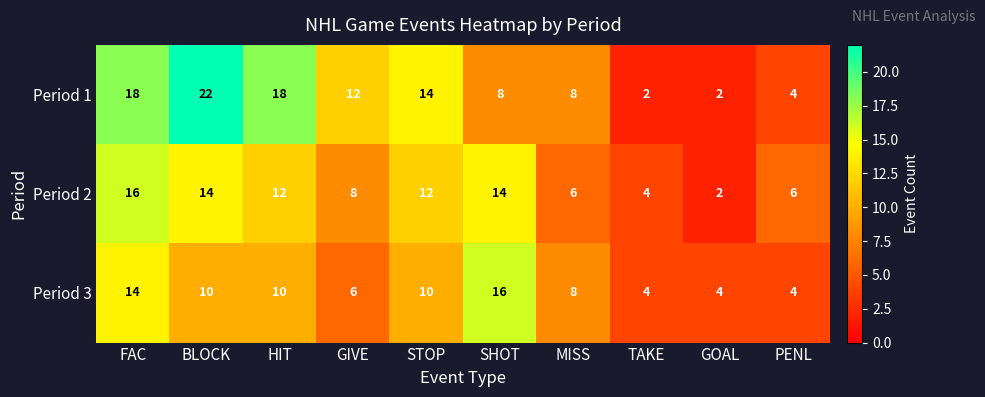

What is the difference between the highest and lowest values at FAC?

4